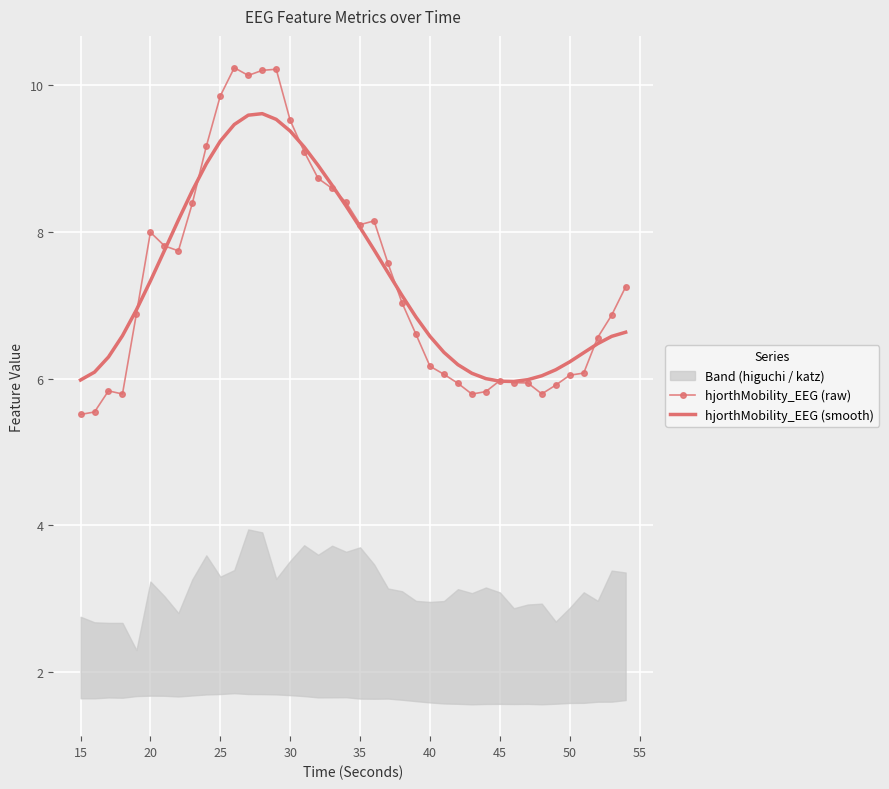

How many lines are shown in the chart?

2